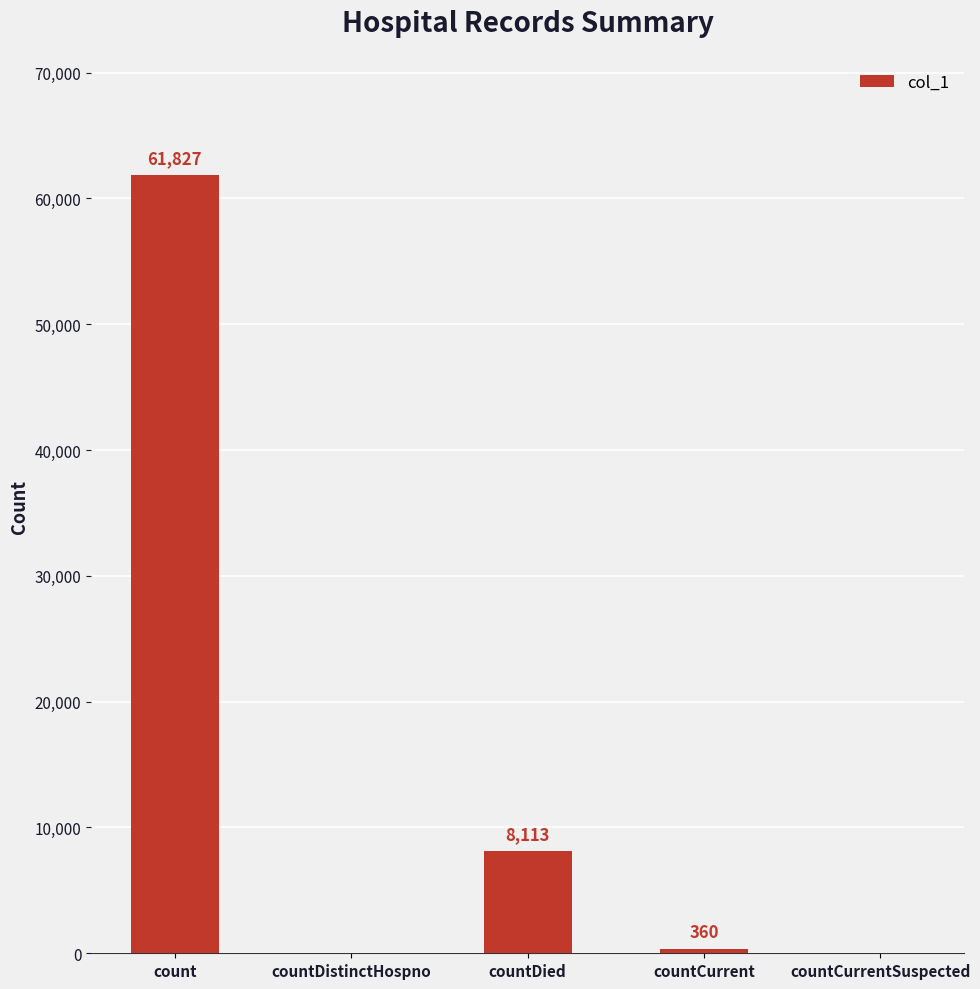

The value at countCurrent is 360. True or false?

True